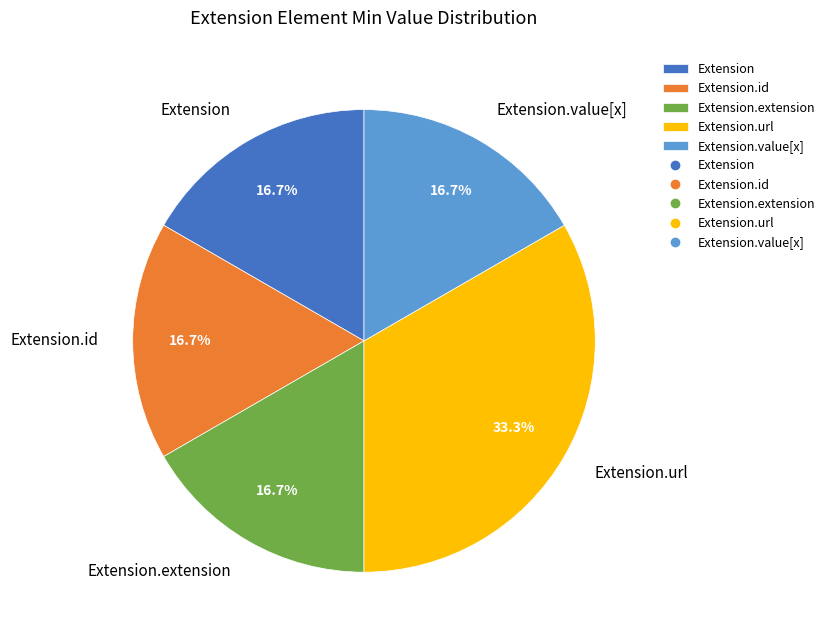

Which slice is the largest?

Extension.url